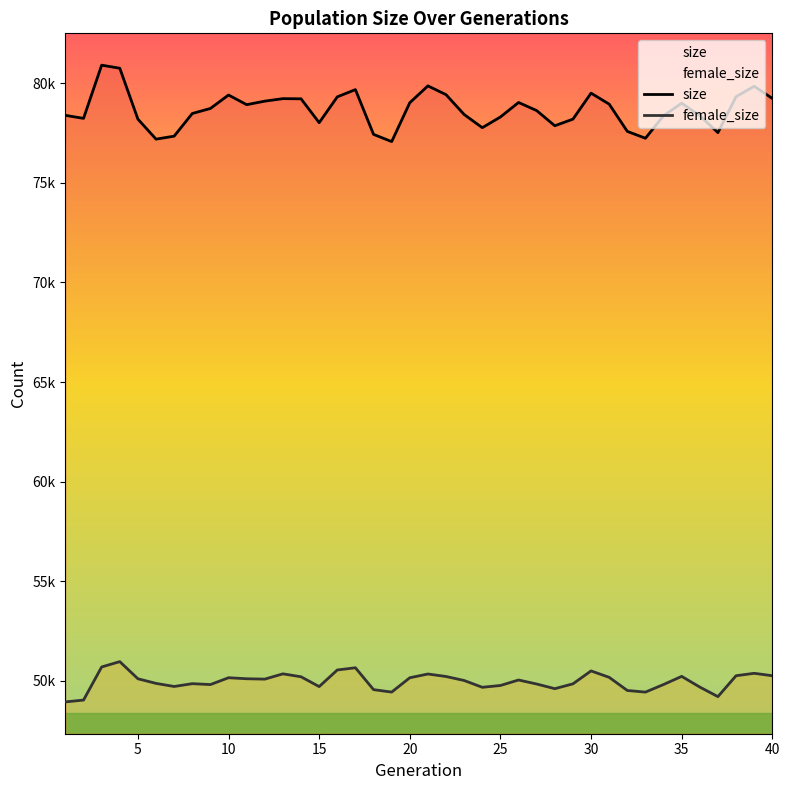

List the series in order of their overall mean, lowest first.

female_size, size